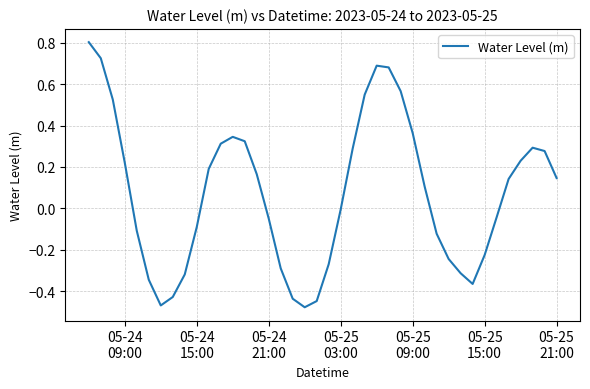

What is the greatest value displayed?

0.8